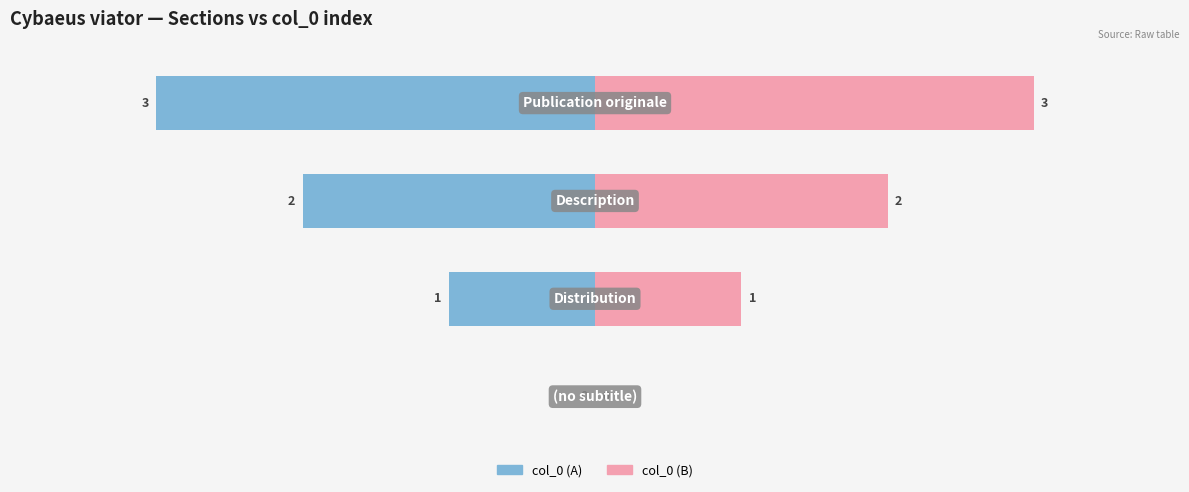

Rank the series at −4 from highest to lowest value.

col_0 (A), col_0 (B)